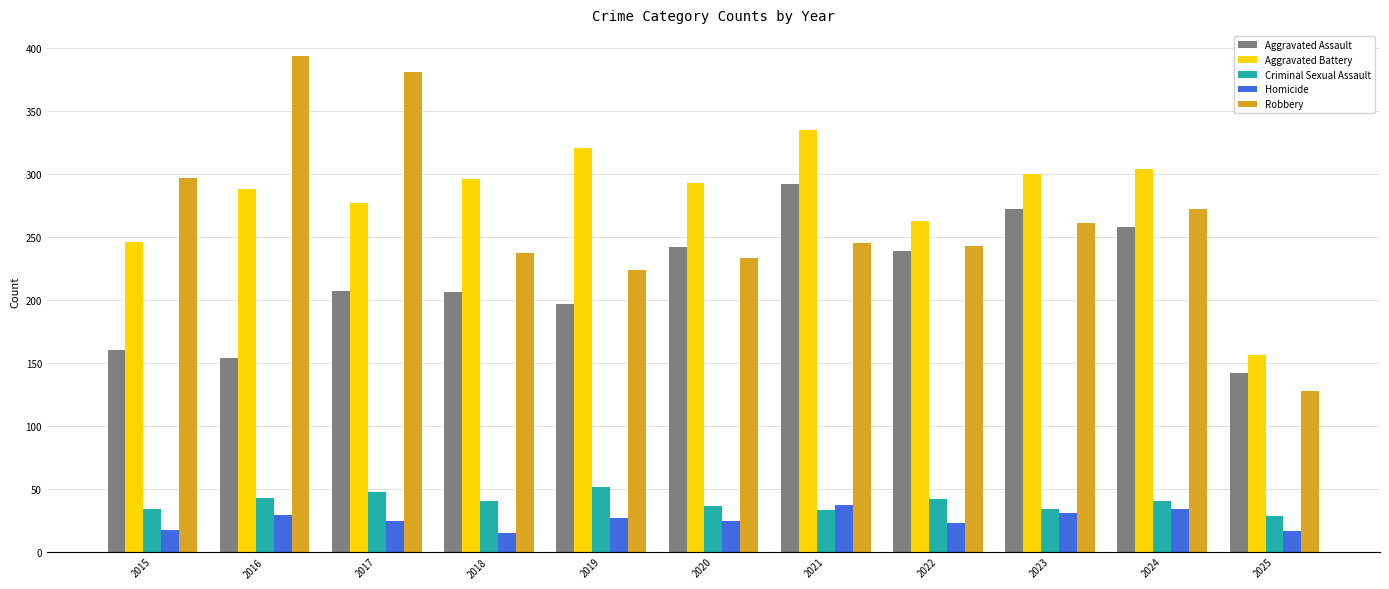

True or false: Aggravated Battery has a value of 102 at 2020.

False